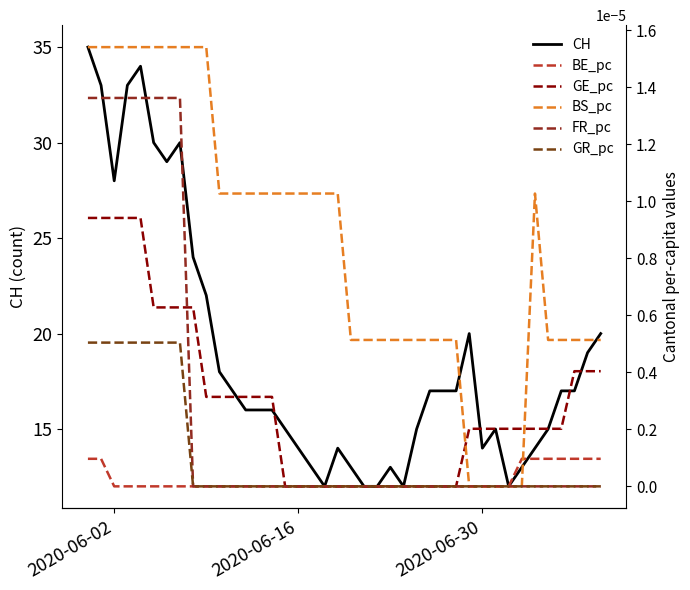

Which series has the largest total across all categories?

CH